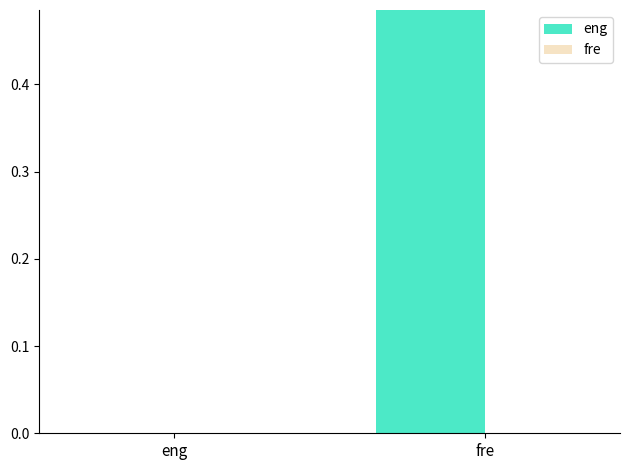

True or false: the data shows -0.2 at eng.

False